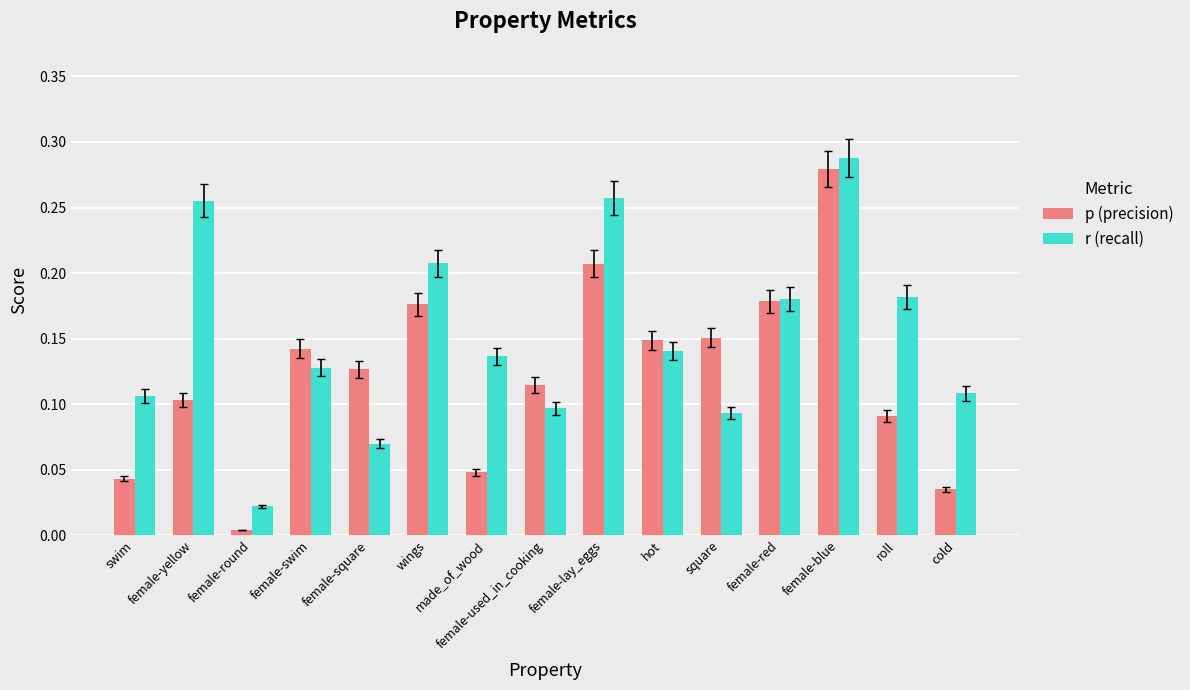

Which series has the widest spread of values?

p (precision)